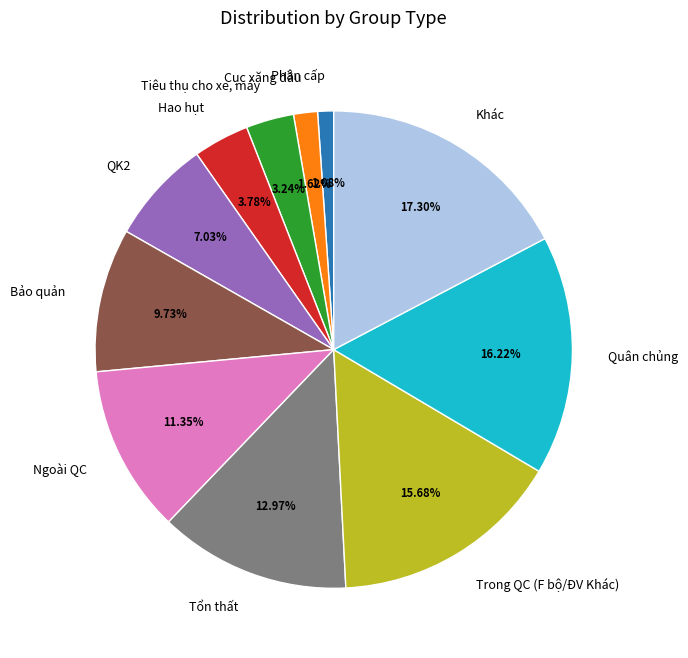

Approximately how many times larger is the value at Trong QC (F bộ/ĐV Khác) compared to Hao hụt?

4.1